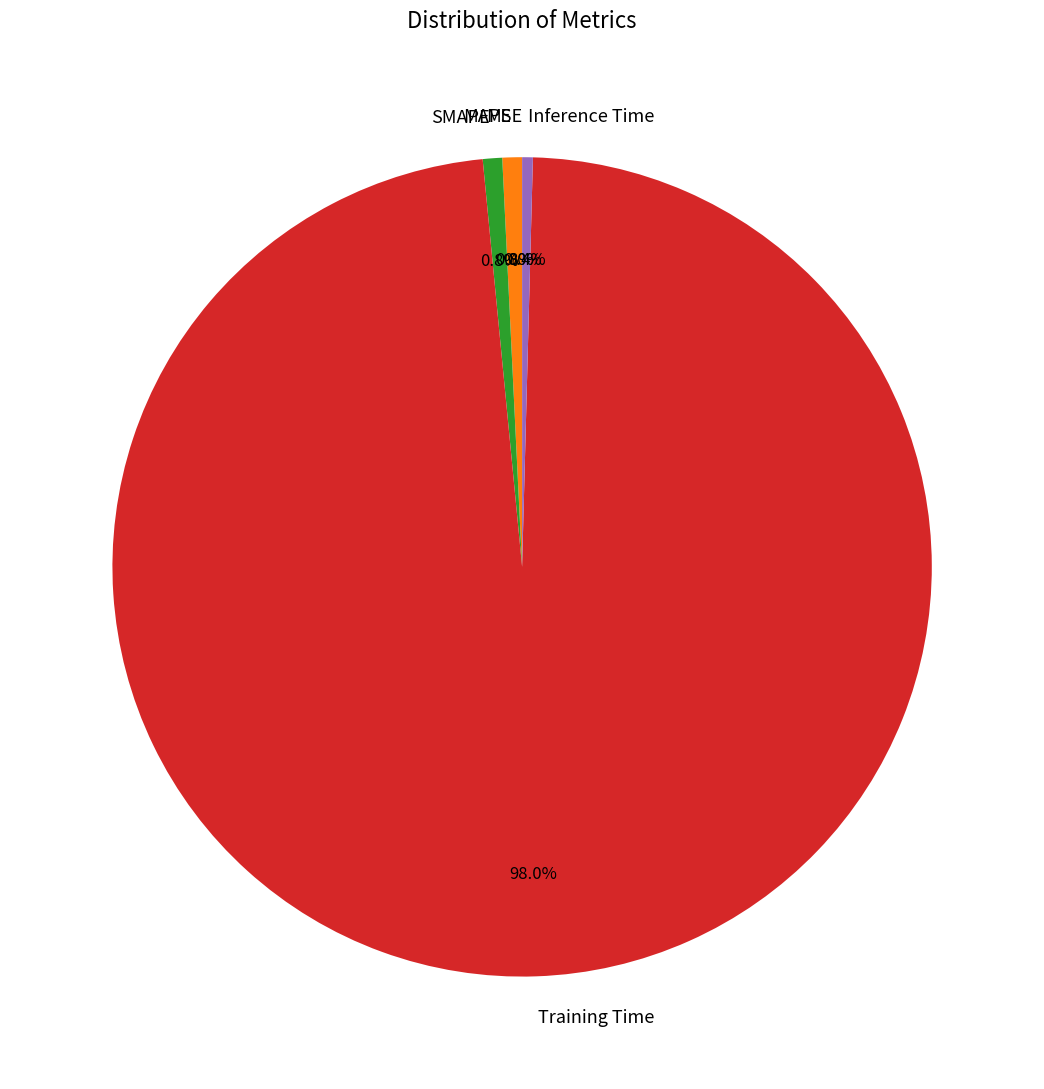

What percentage do SMAPE and Training Time together represent?

98.8%